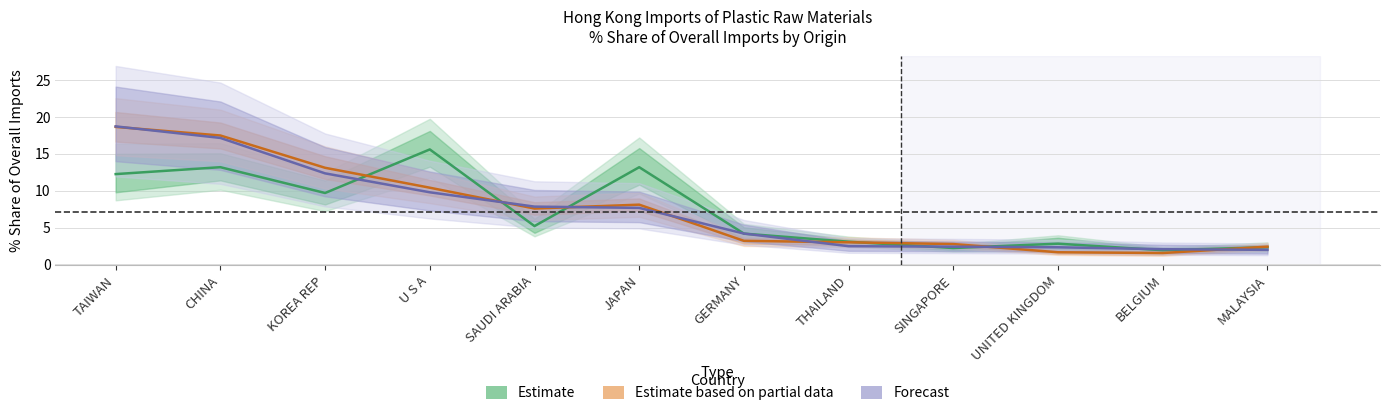

True or false: Estimate has more than 1 interior local peaks.

True